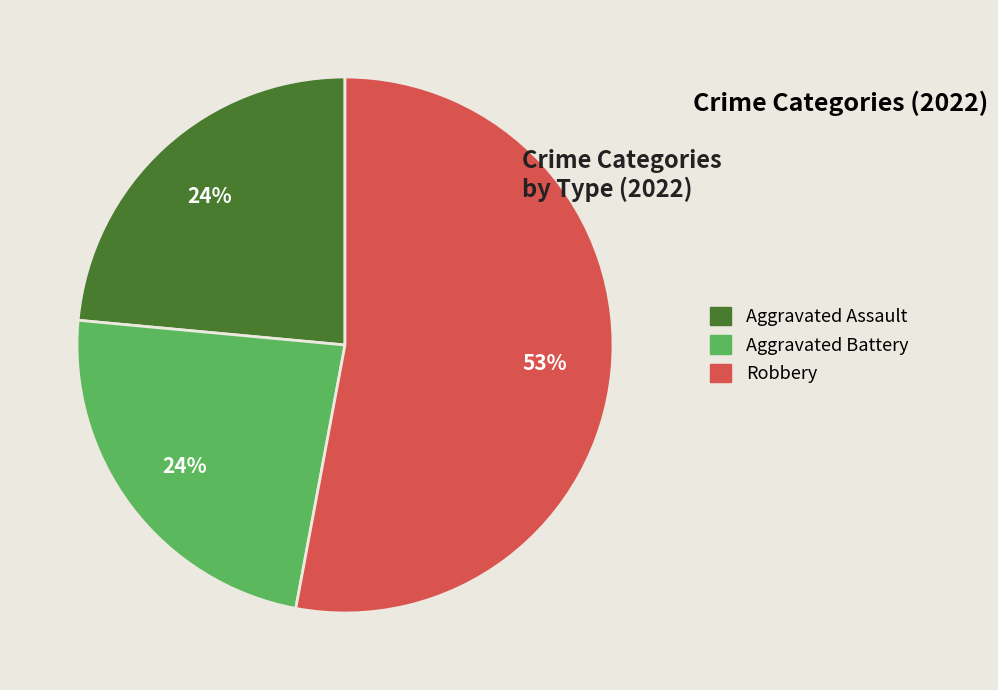

Does any single category account for the majority?

Yes